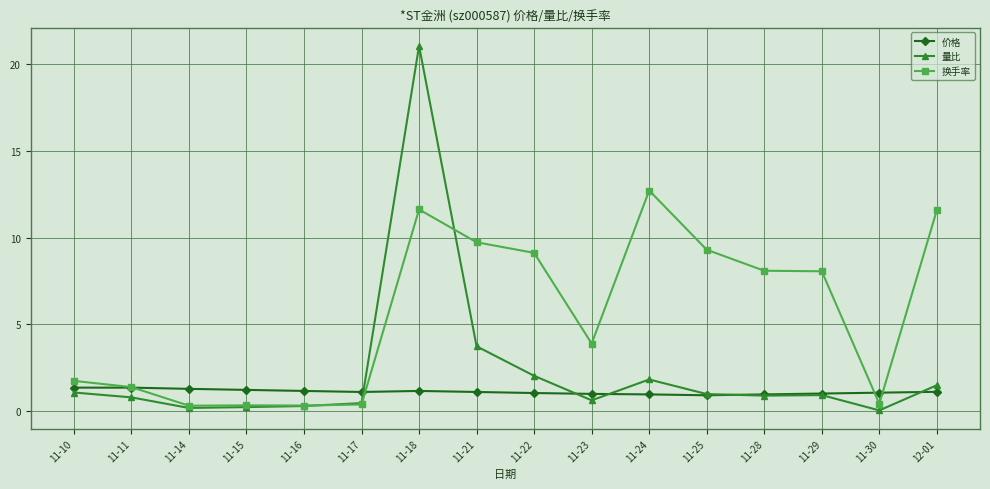

What is the maximum value for 换手率?

12.7